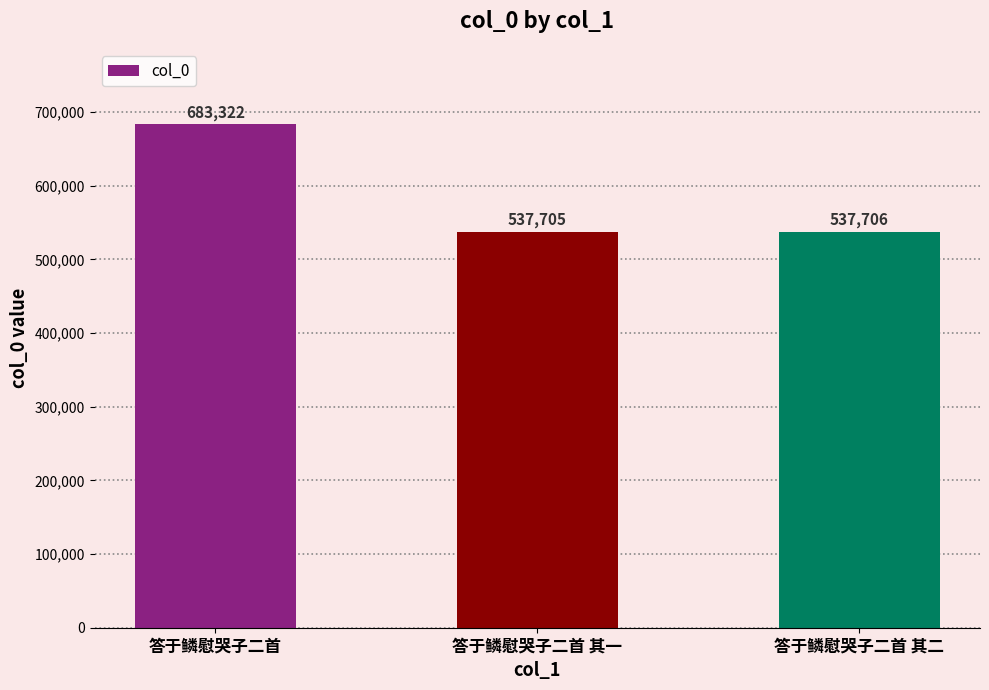

Reading left to right, extract all data points from this chart.

683322	537705	537706